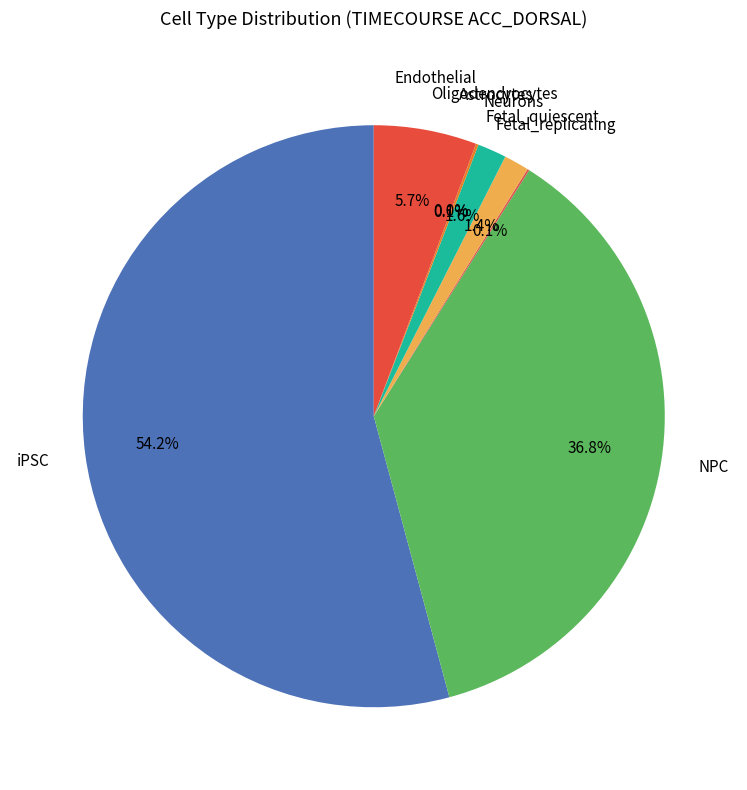

Does Endothelial represent more than half of the total?

No